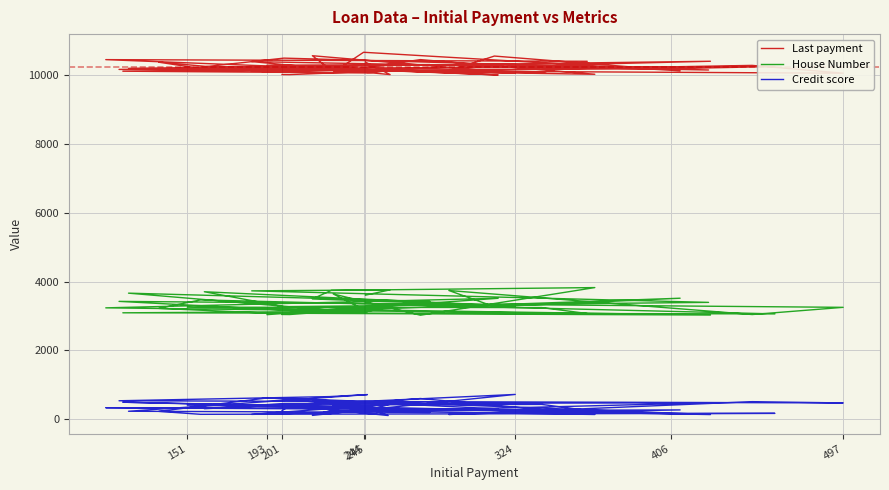

What are all the series names shown in the legend?

Last payment, House Number, Credit score